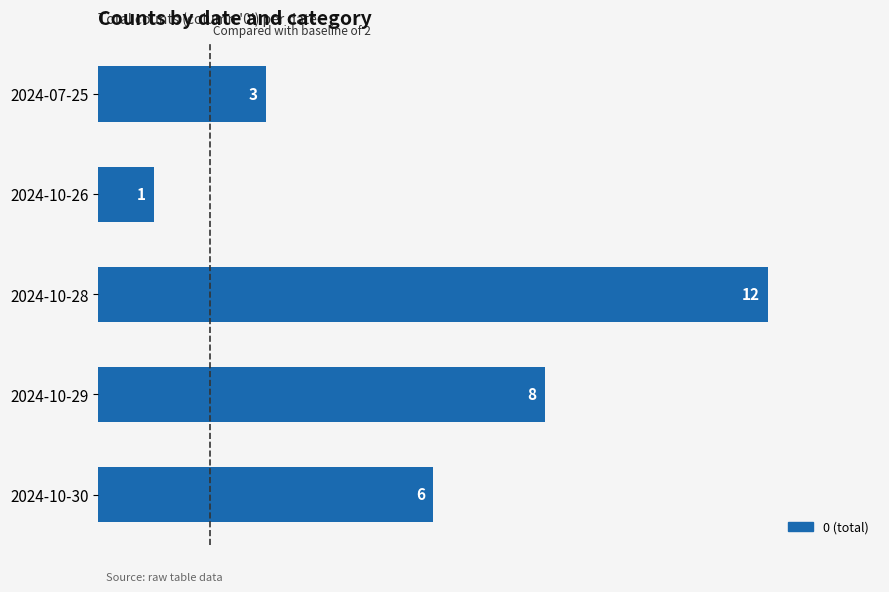

Between 2024-10-28 and 2024-10-26, which is larger?

2024-10-28